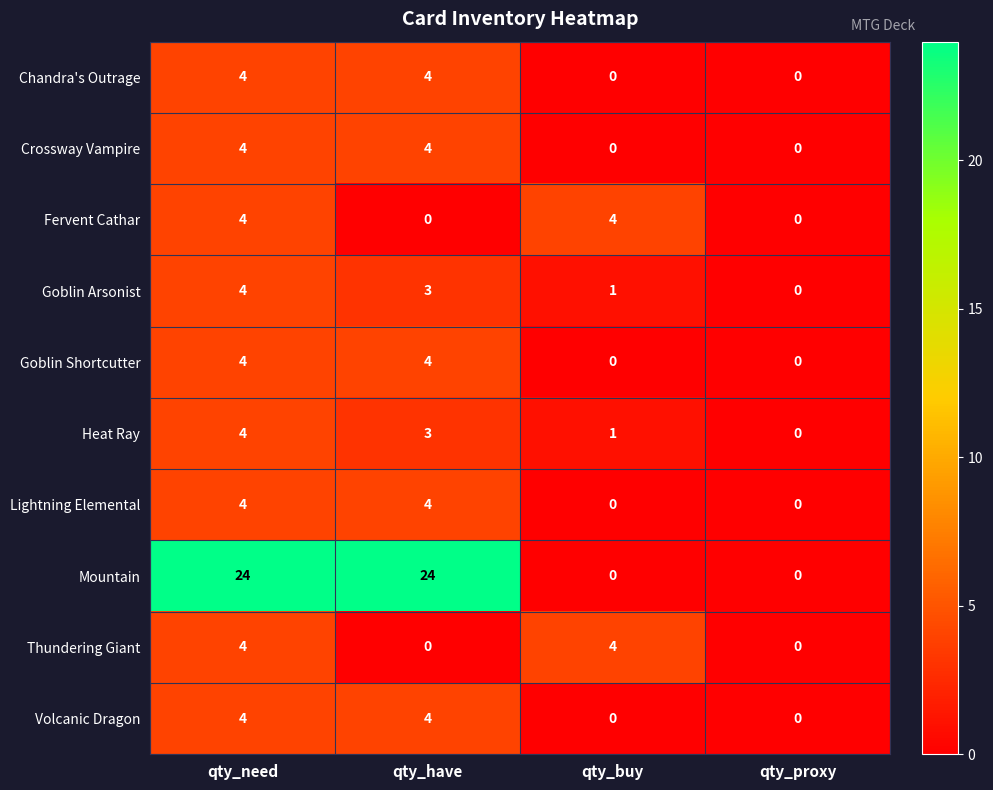

What is the spread (max minus min) of values at qty_buy?

4